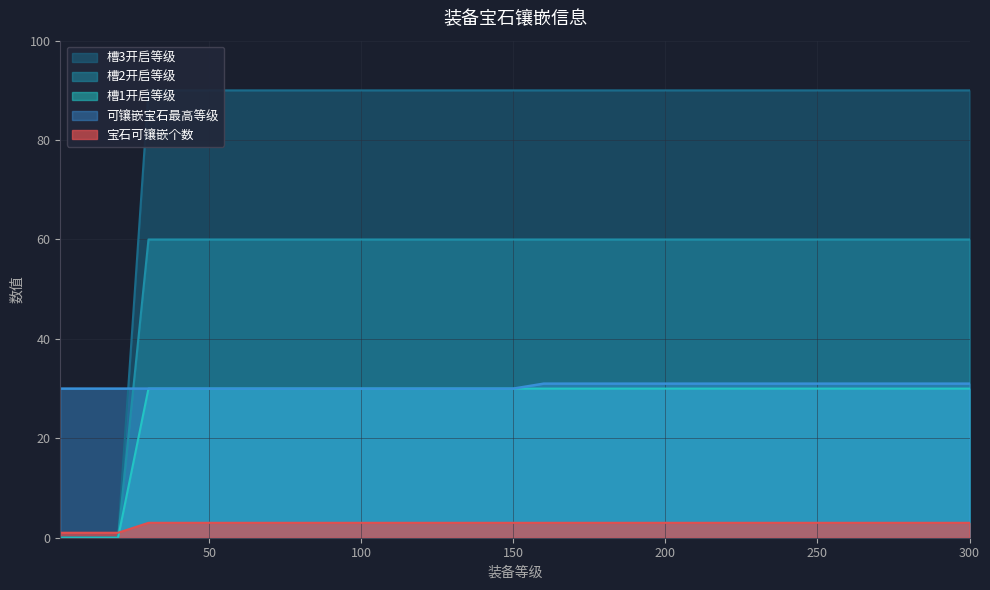

True or false: 可镶嵌宝石最高等级 and 宝石可镶嵌个数 intersect in this chart.

False